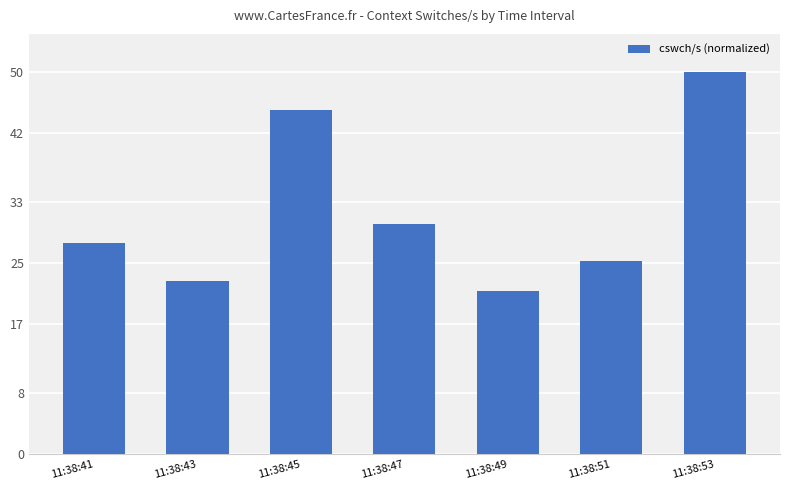

What is the difference between the values at 11:38:47 and 11:38:41?

2.4